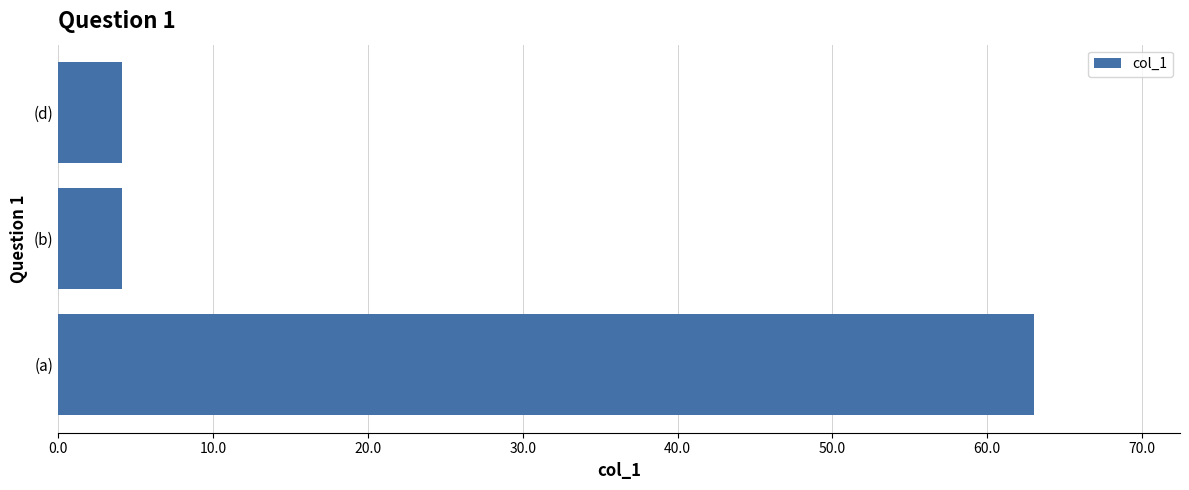

The chart shows a value of 63.0 at (a). True or false?

True